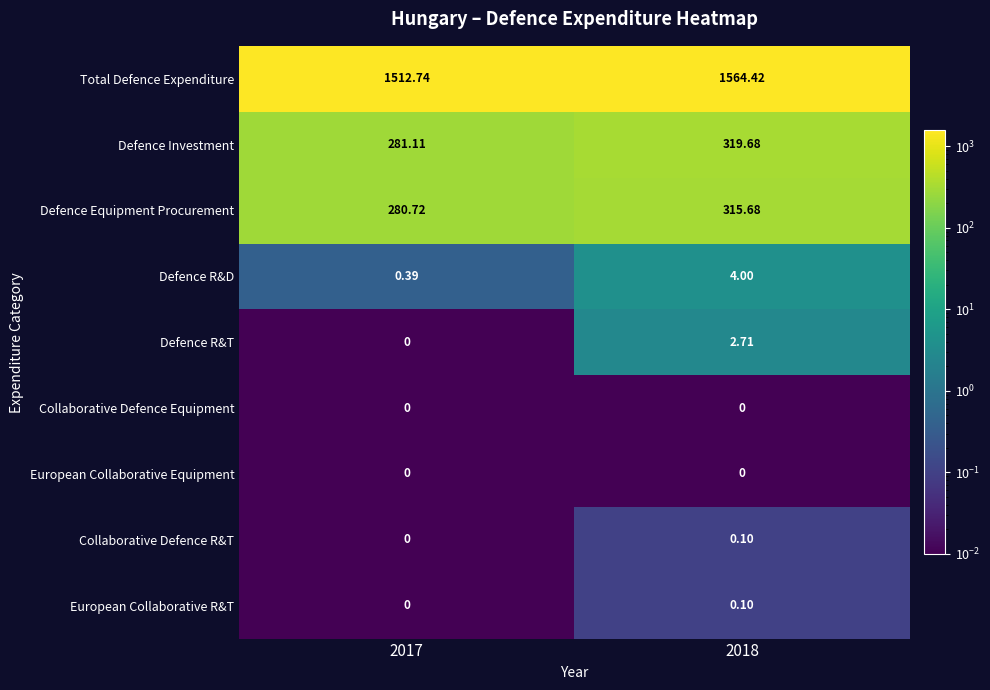

Is the value of Defence R&T at 2017 greater than the value of Total Defence Expenditure at 2017?

No